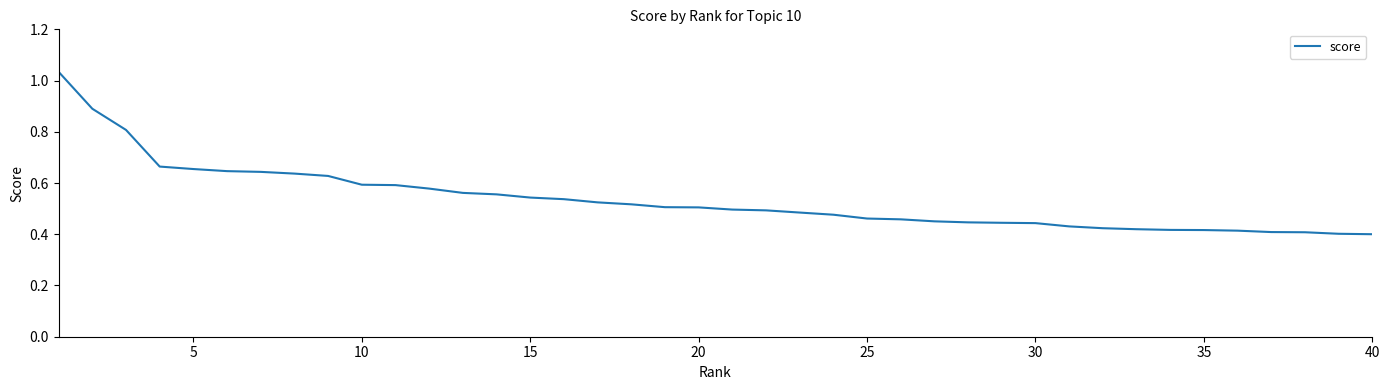

The value at 40 is 0.4. True or false?

True